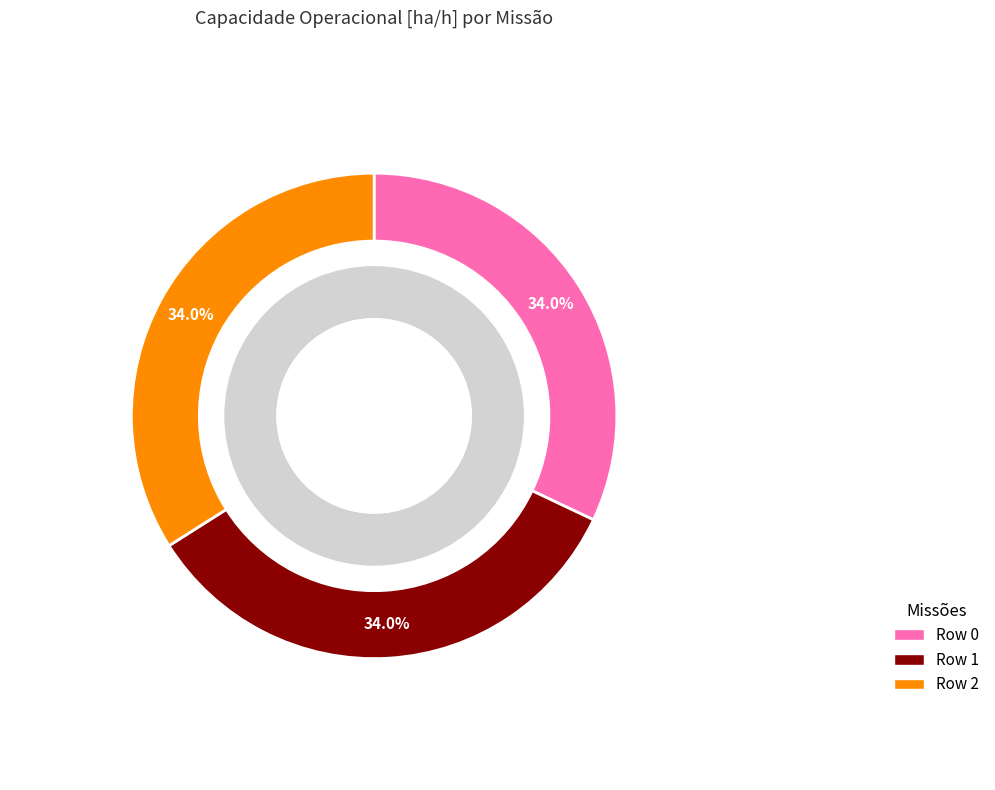

How many slices are in this pie chart?

3